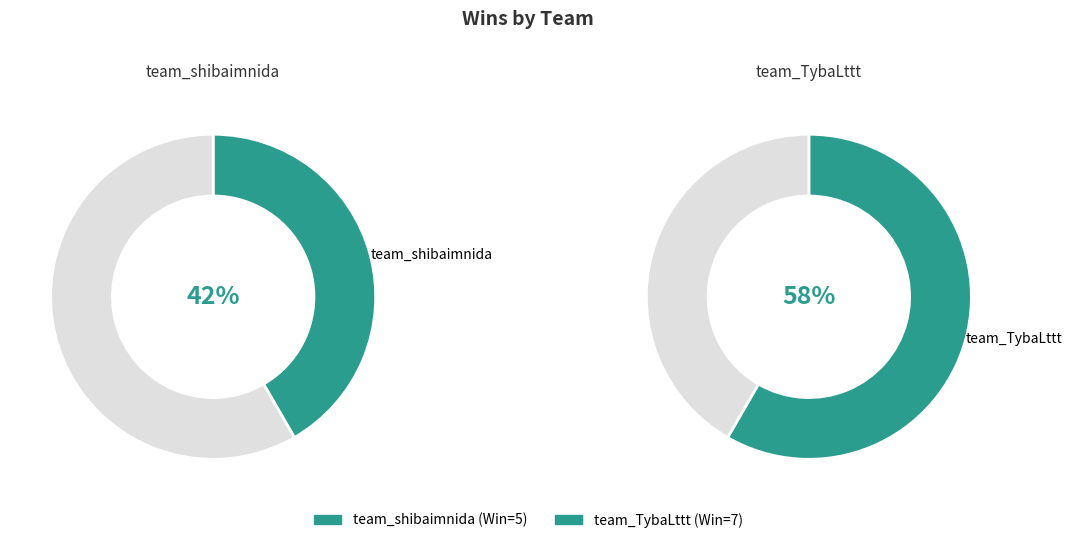

To the nearest percent, what is the difference between the team_TybaLttt and team_shibaimnida slice percentages?

17%